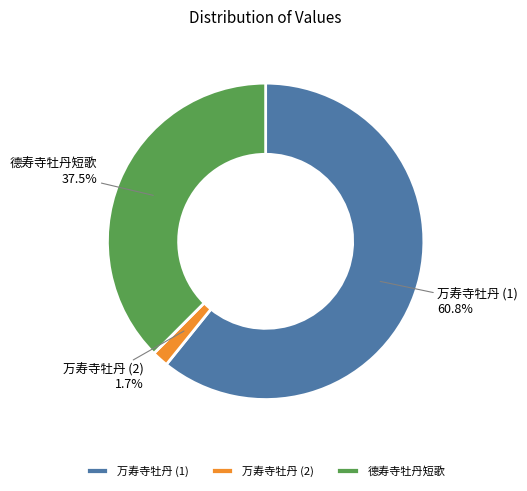

Which category has the biggest portion of the pie?

万寿寺牡丹 (1)